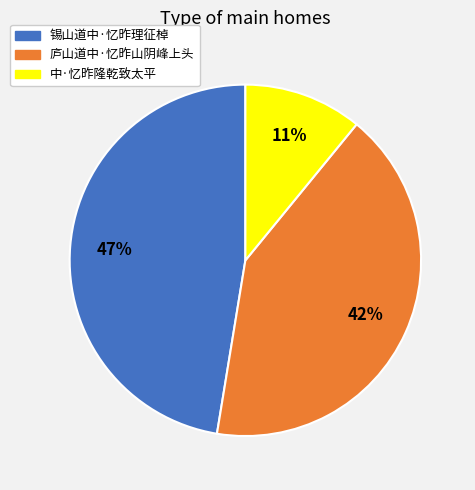

To the nearest percent, what is the average slice percentage?

33%